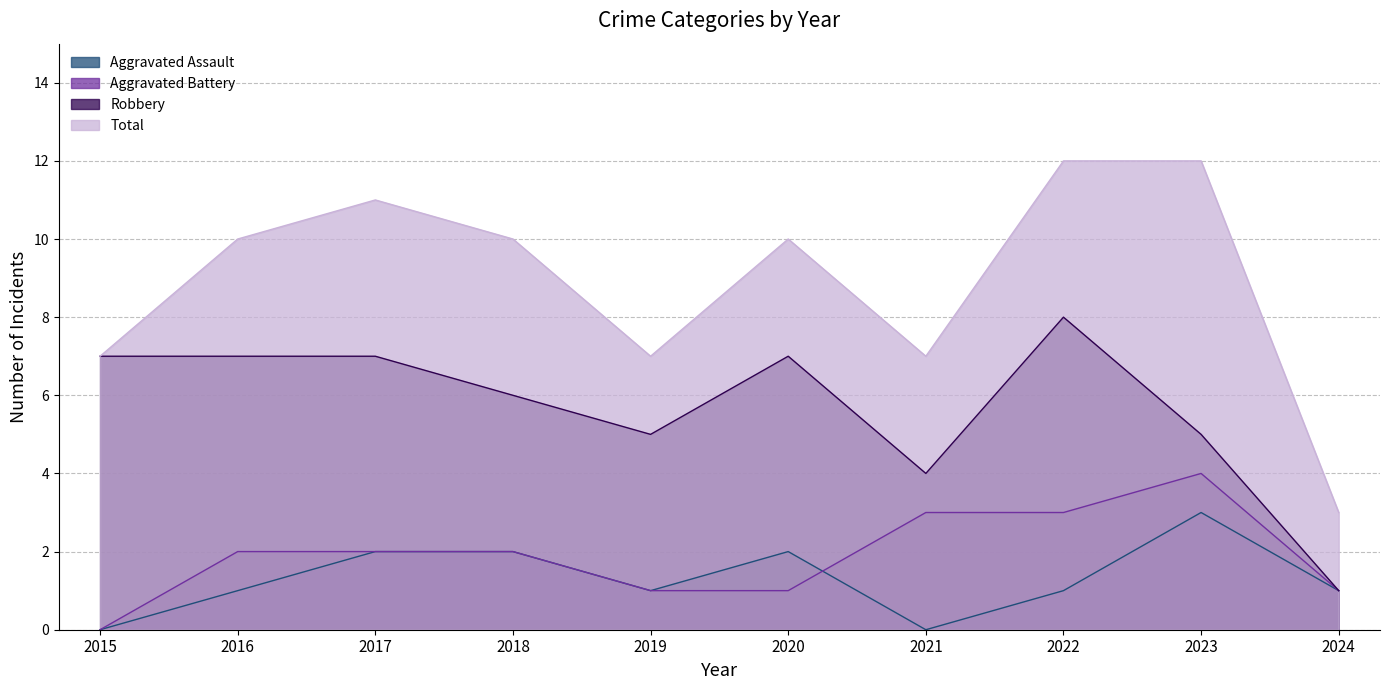

What is the total value across all series at 2023?

24